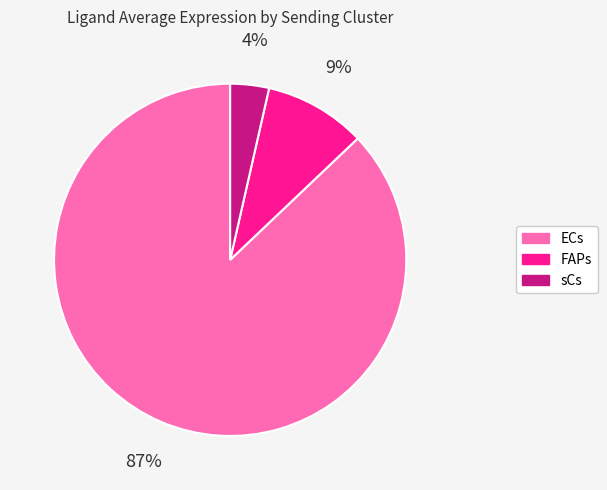

Count the number of slices in the pie.

3